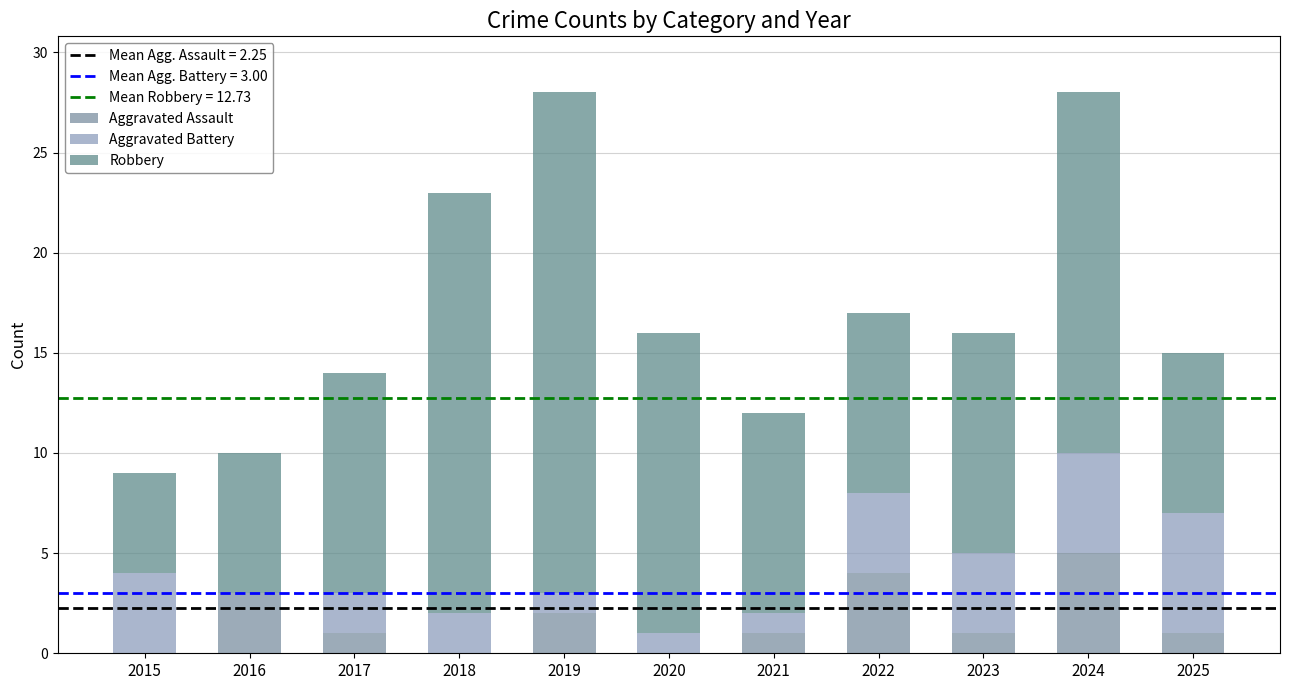

At which category is the sum across all series the highest?

2019